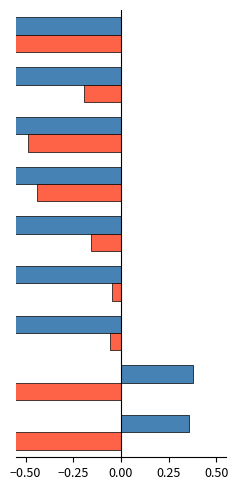

What are all the series names shown in the legend?

r2_val, r2